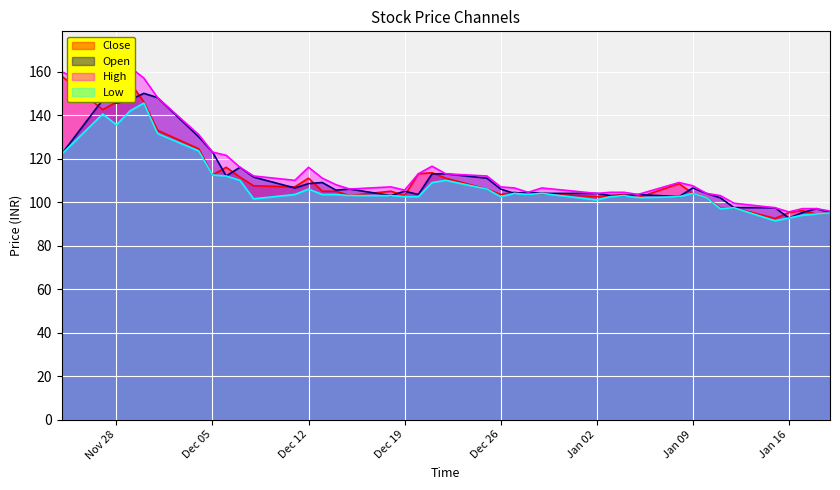

How many distinct data groups are displayed?

4